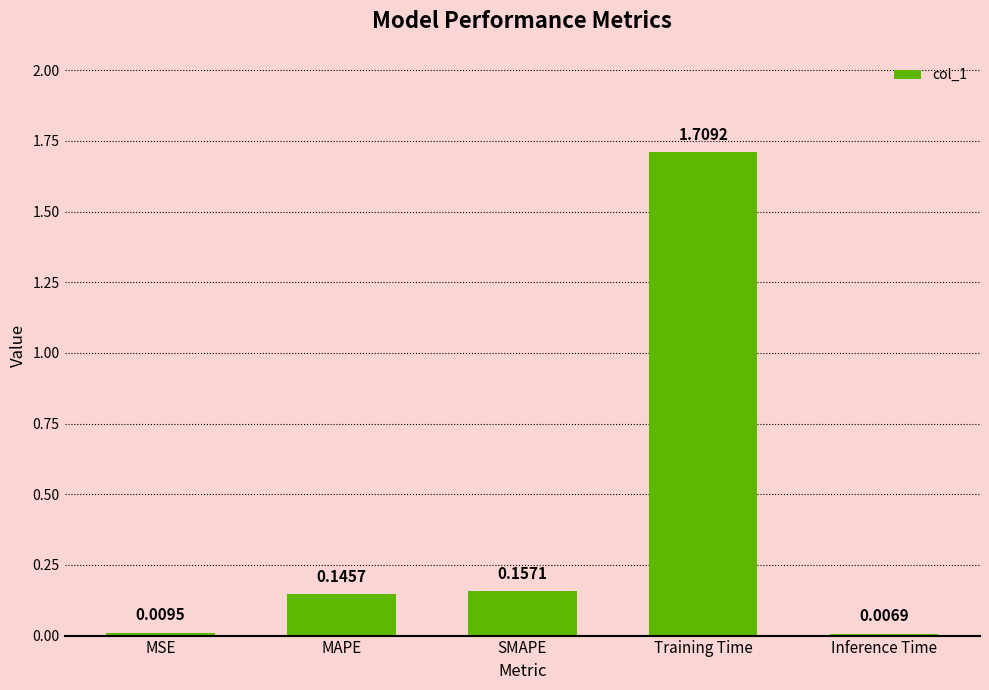

What is the sum of all values?

2.0